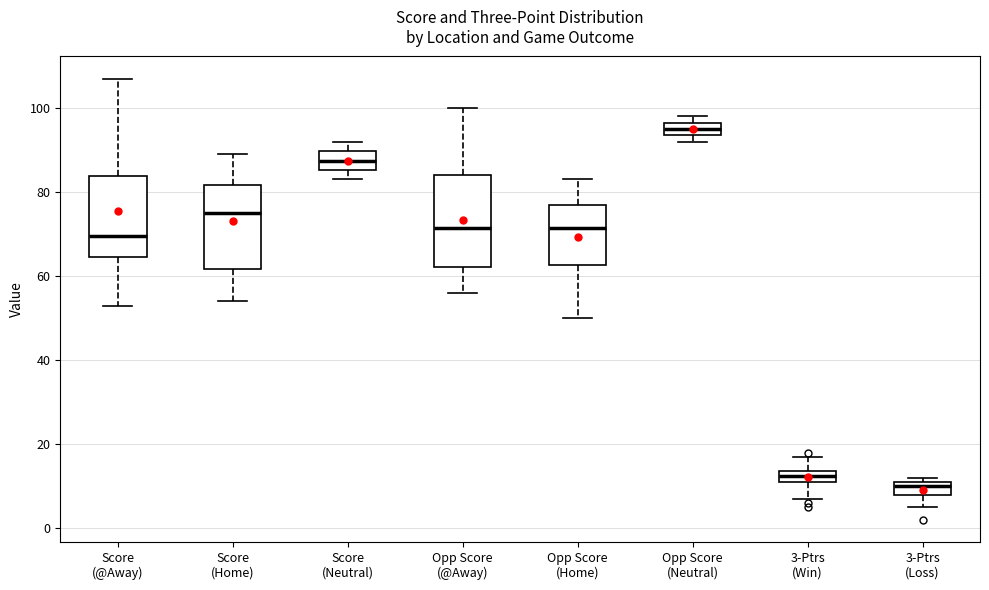

Which box's median line is the highest?

Opp Score (Neutral)